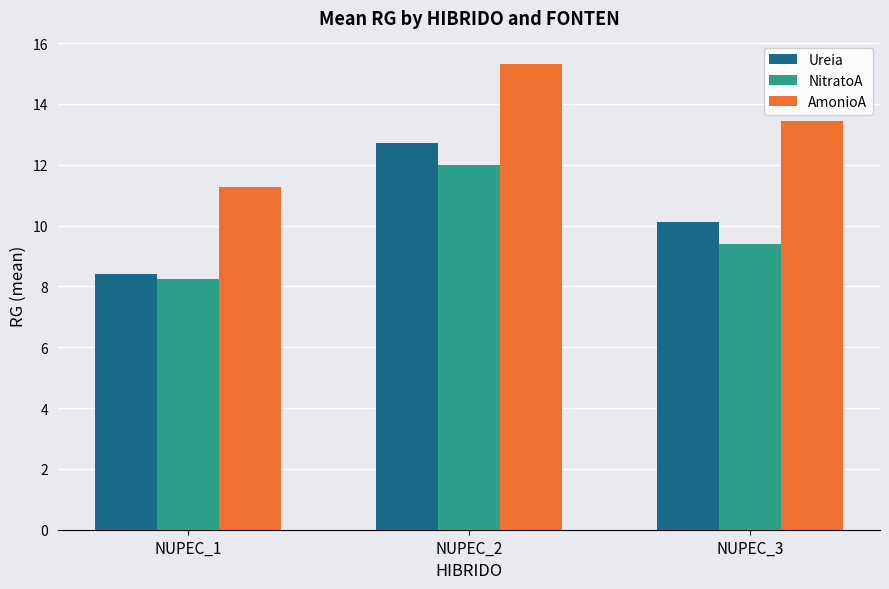

How many distinct data groups are displayed?

3